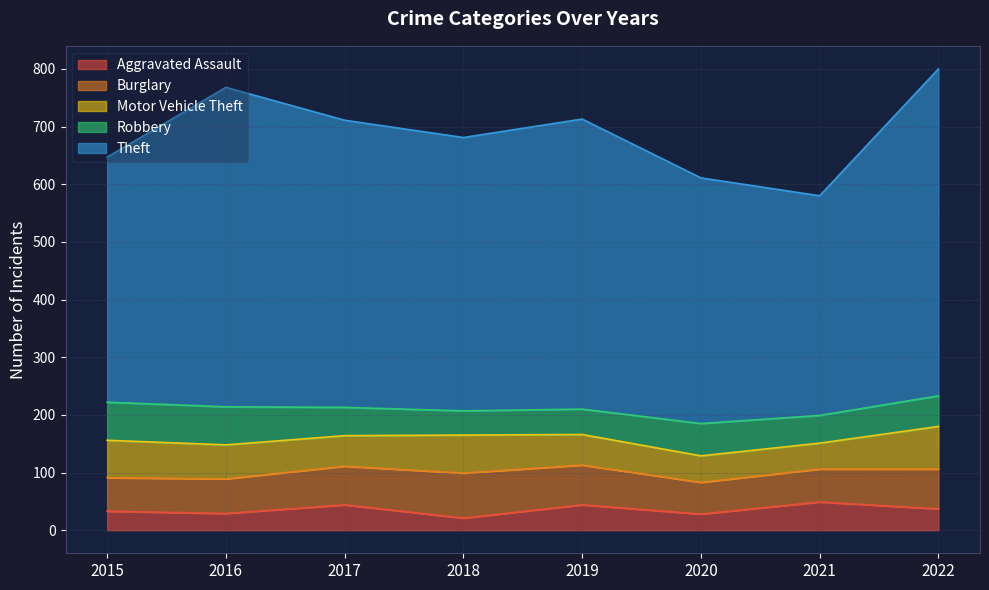

True or false: Theft and Motor Vehicle Theft cross at least once.

False